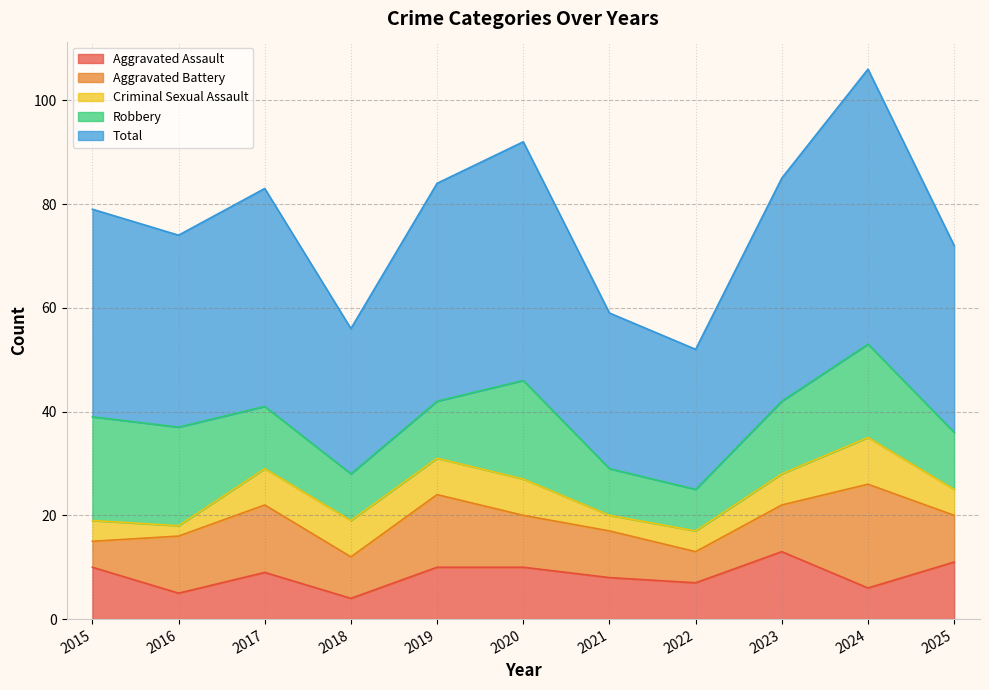

At which category is the sum across all series the highest?

2024